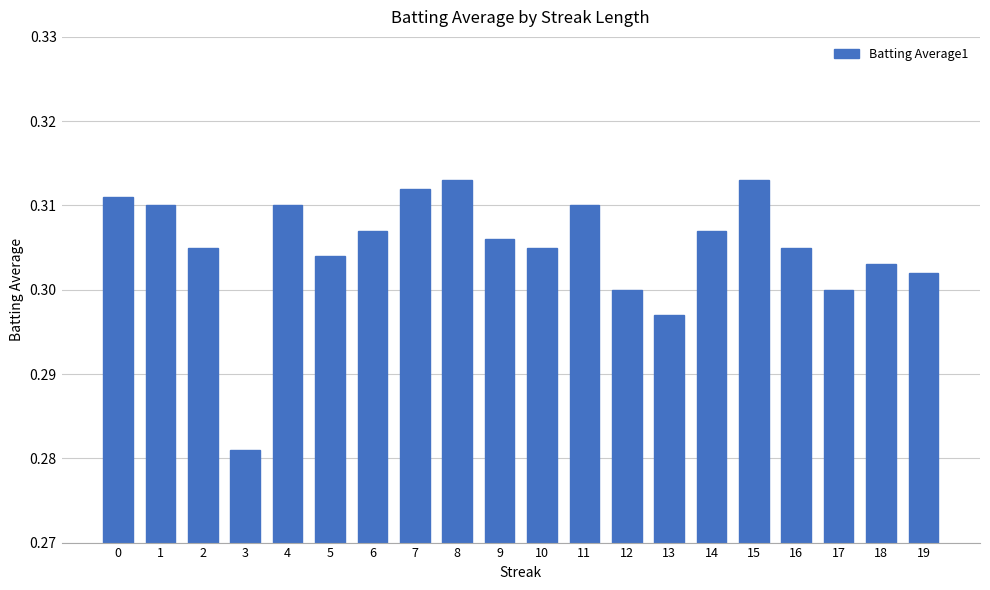

What is the sum of the values at 10 and 12?

0.6